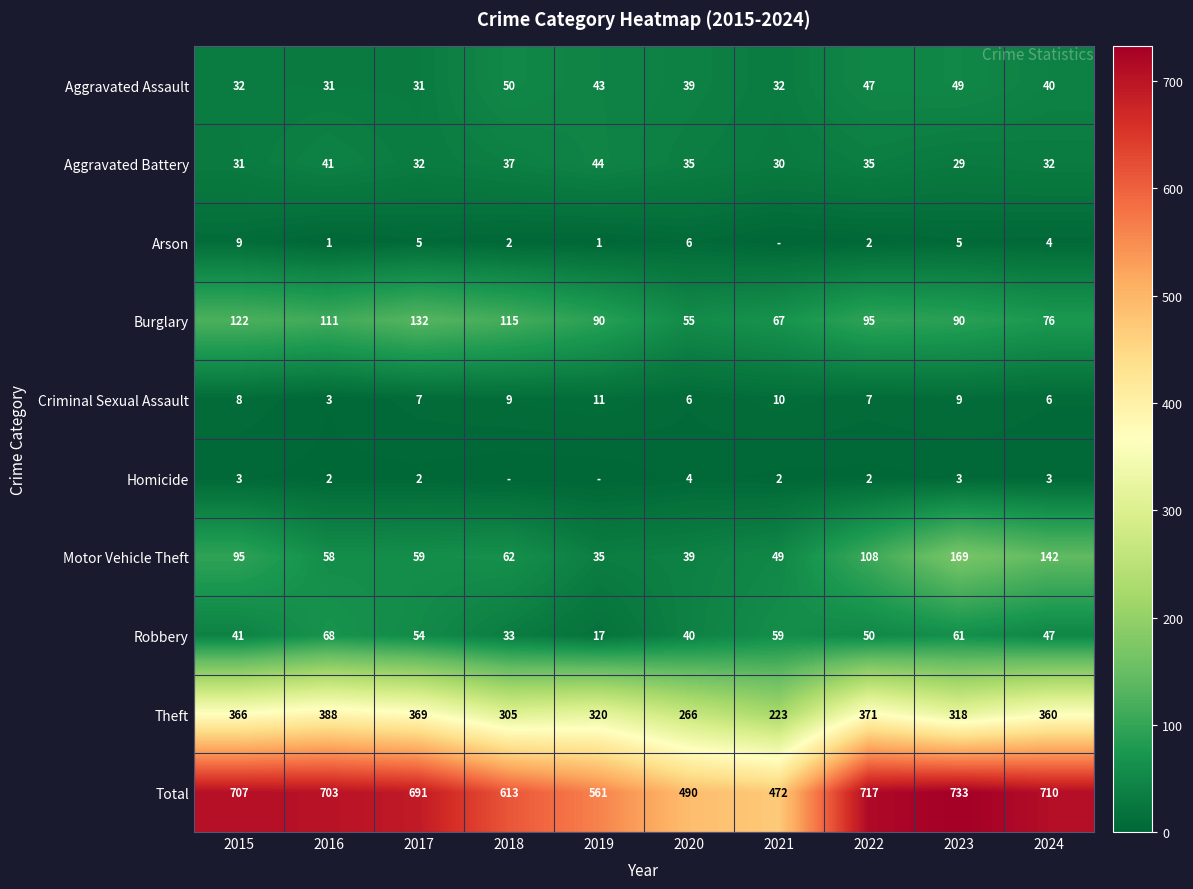

Which category has the highest value in the Burglary series?

2017